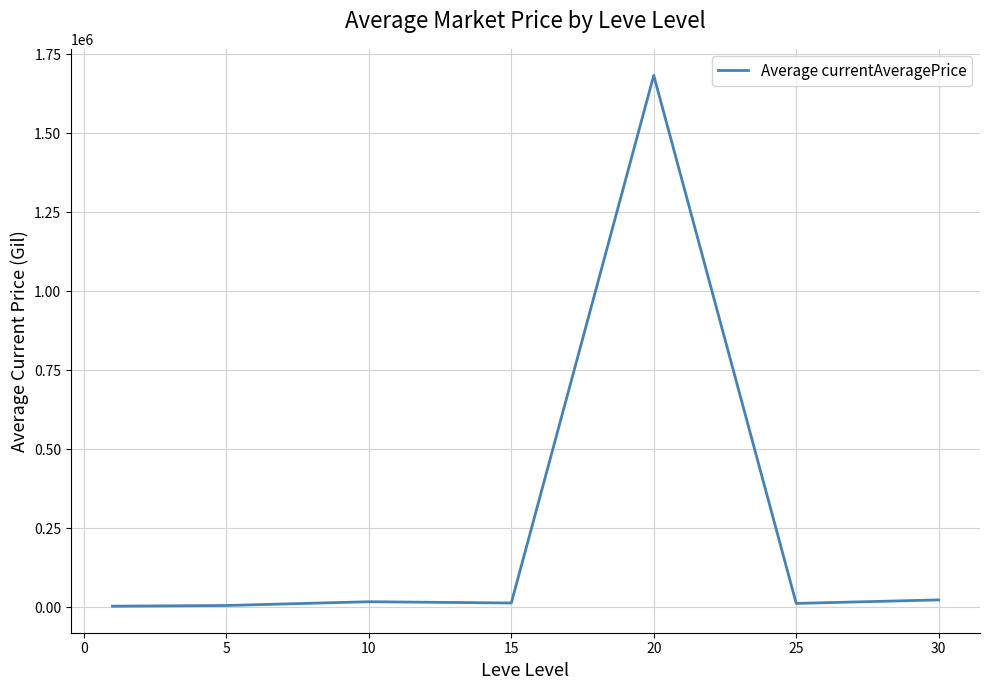

How many interior local peaks (higher than both neighbors) does the data have?

2